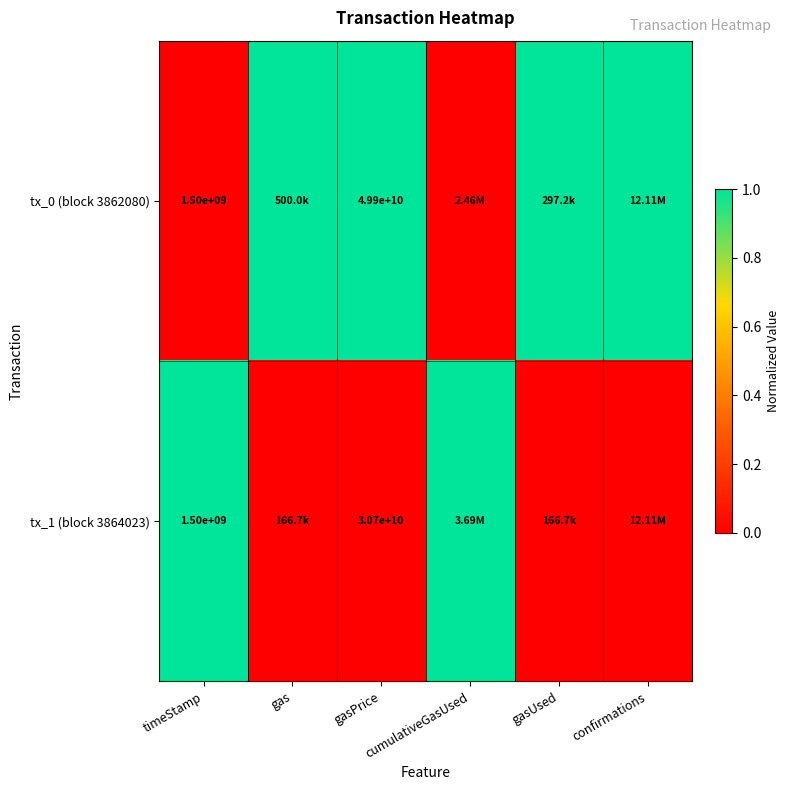

Which series has the widest spread of values?

tx_0 (block 3862080)